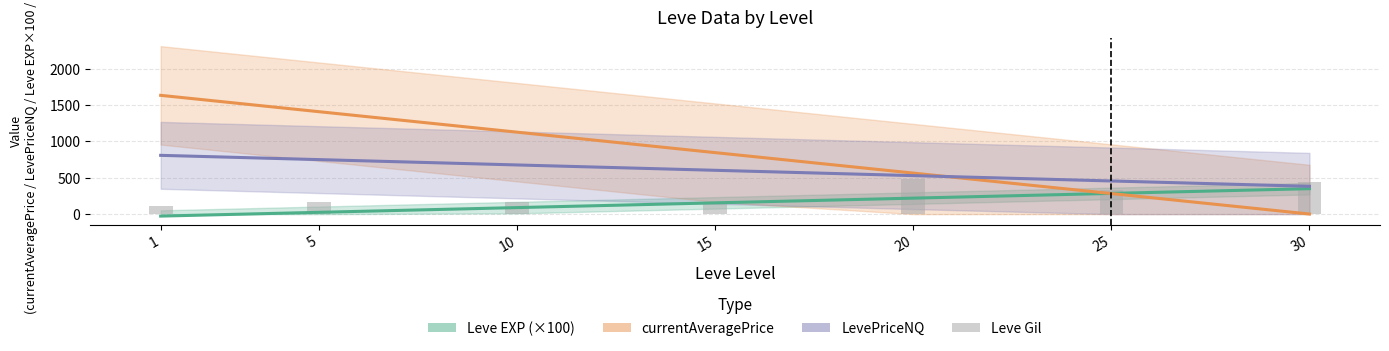

At which label does Leve EXP (×100) reach its peak?

30